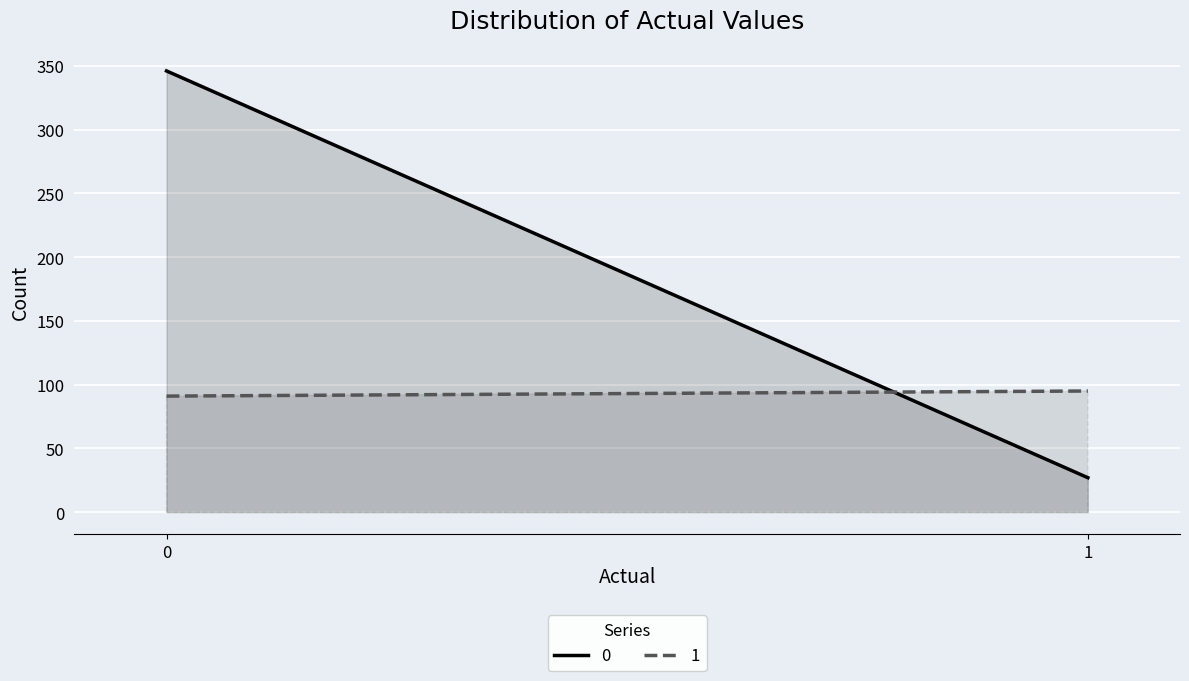

Reading left to right, transcribe all the data shown in this chart.

0: 346	27
1: 91	95